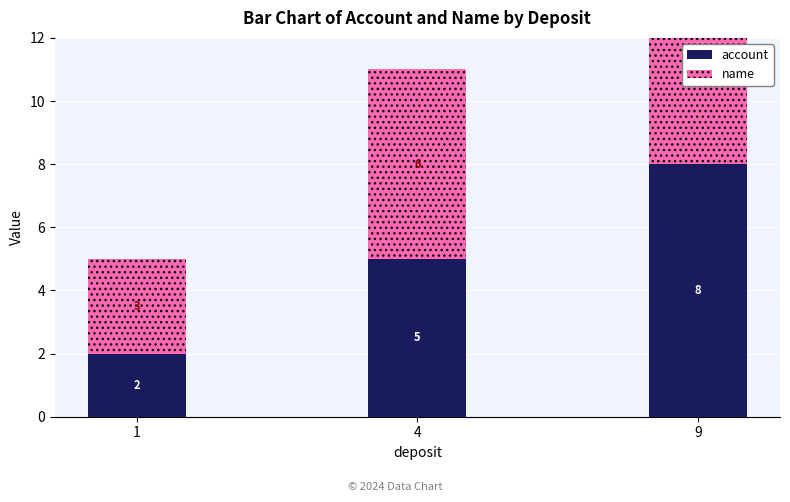

List the series in order of their peak value, lowest first.

name, account